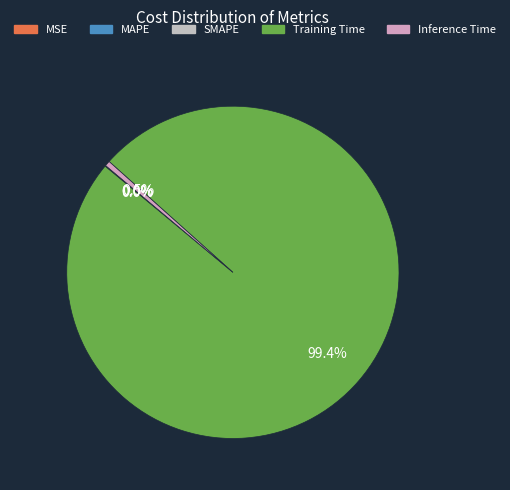

How many slices are in this pie chart?

5